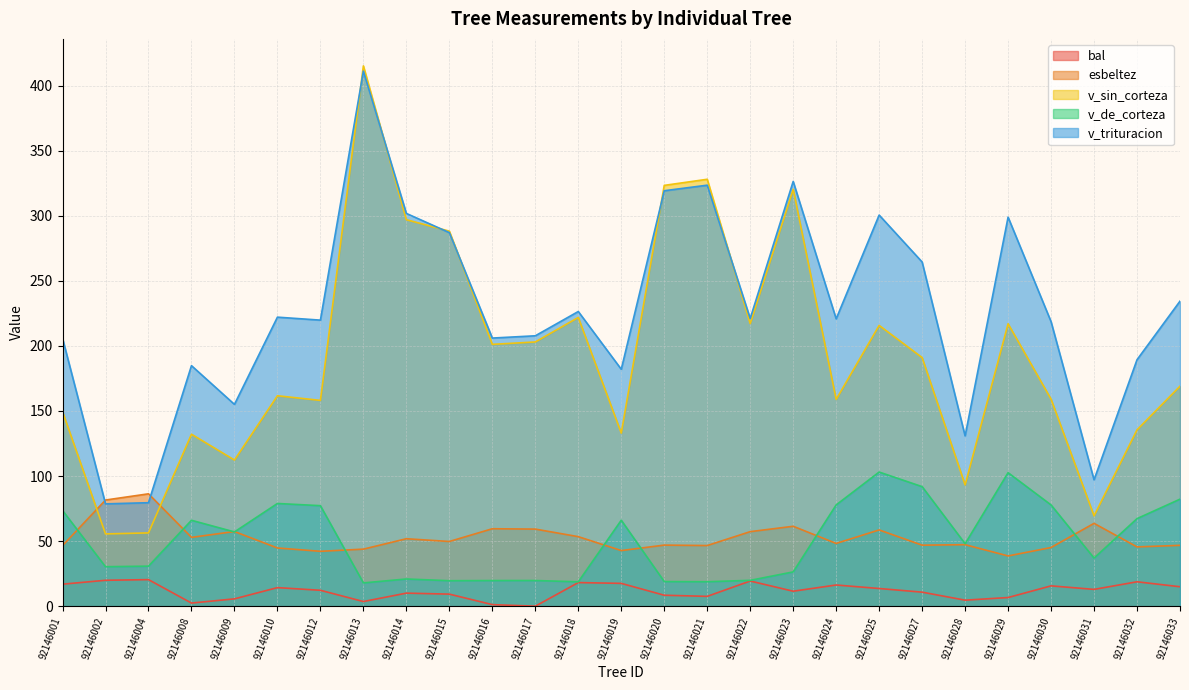

After their last crossing, which series has the higher values: v_sin_corteza or esbeltez?

v_sin_corteza